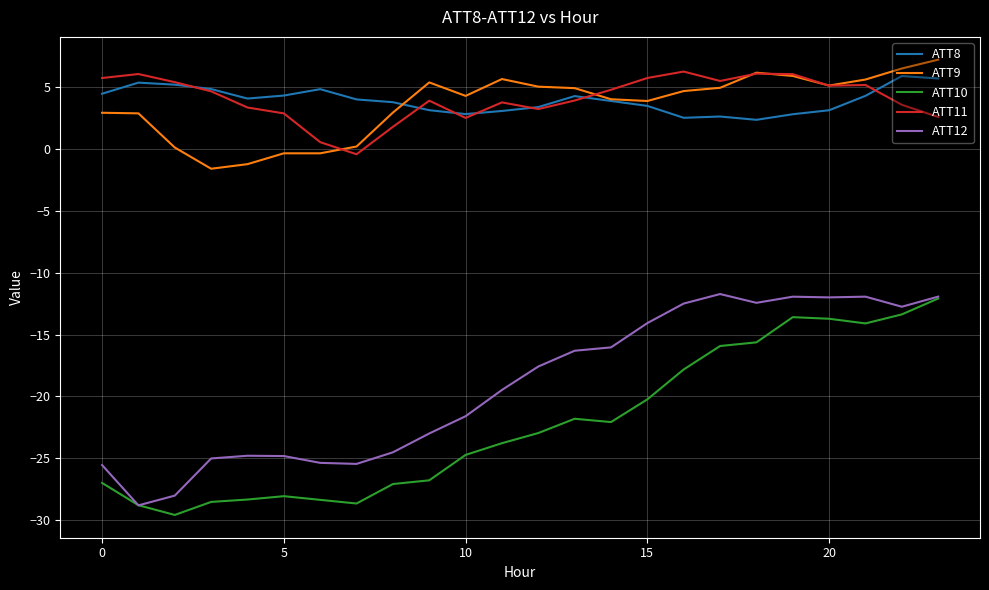

What is the lowest value of the ATT9 series?

-1.6